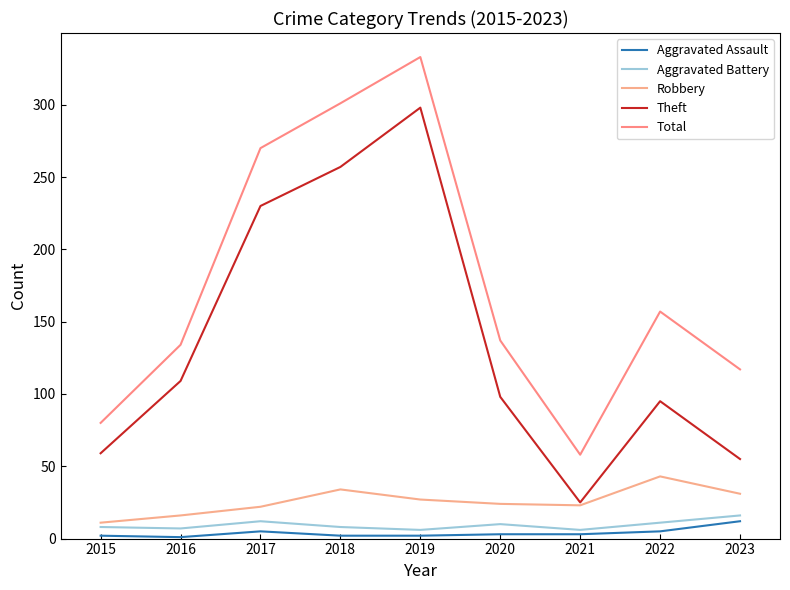

Reading left to right, transcribe all the data shown in this chart.

Aggravated Assault: 2	1	5	2	2	3	3	5	12
Aggravated Battery: 8	7	12	8	6	10	6	11	16
Robbery: 11	16	22	34	27	24	23	43	31
Theft: 59	109	230	257	298	98	25	95	55
Total: 80	134	270	301	333	137	58	157	117